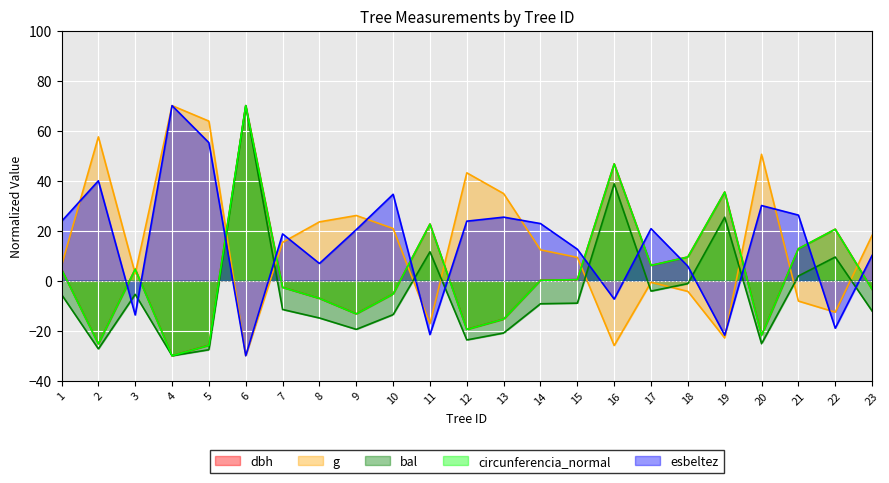

Does the chart display data point markers on the line(s)?

No